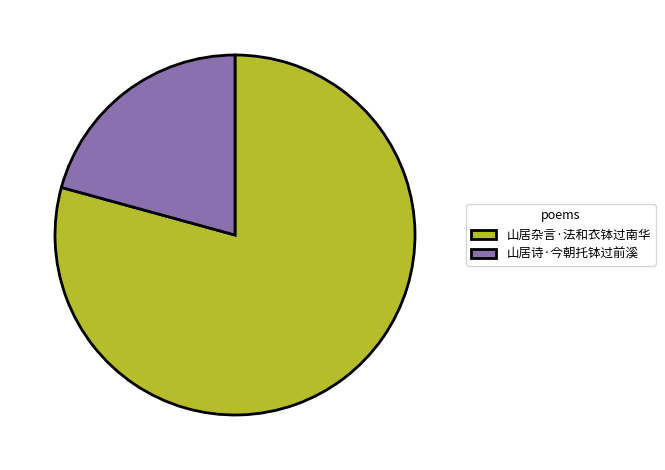

Is the sum of 山居诗·今朝托钵过前溪 and 山居杂言·法和衣钵过南华 greater than half?

Yes